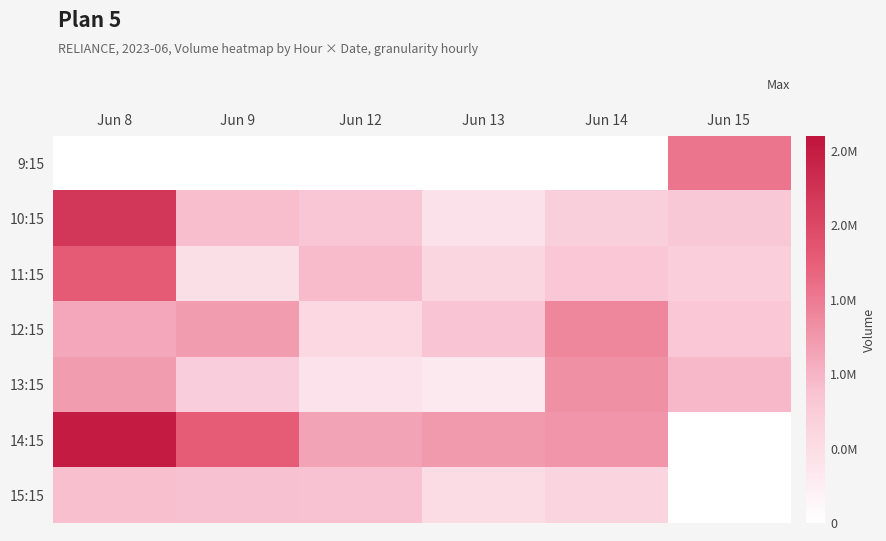

Reading left to right, what are all the values shown in this chart?

9:15: Jun 8=0	Jun 9=0	Jun 12=0	Jun 13=0	Jun 14=0	Jun 15=1548430
10:15: Jun 8=2203163	Jun 9=918113	Jun 12=829771	Jun 13=442363	Jun 14=706319	Jun 15=794040
11:15: Jun 8=1792636	Jun 9=474573	Jun 12=934671	Jun 13=599187	Jun 14=812992	Jun 15=713822
12:15: Jun 8=1112229	Jun 9=1215596	Jun 12=572981	Jun 13=865797	Jun 14=1394094	Jun 15=821647
13:15: Jun 8=1213806	Jun 9=722521	Jun 12=397796	Jun 13=323189	Jun 14=1313498	Jun 15=960502
14:15: Jun 8=2517568	Jun 9=1767730	Jun 12=1151646	Jun 13=1237517	Jun 14=1269035	Jun 15=0
15:15: Jun 8=904701	Jun 9=886852	Jun 12=882822	Jun 13=510286	Jun 14=617593	Jun 15=0